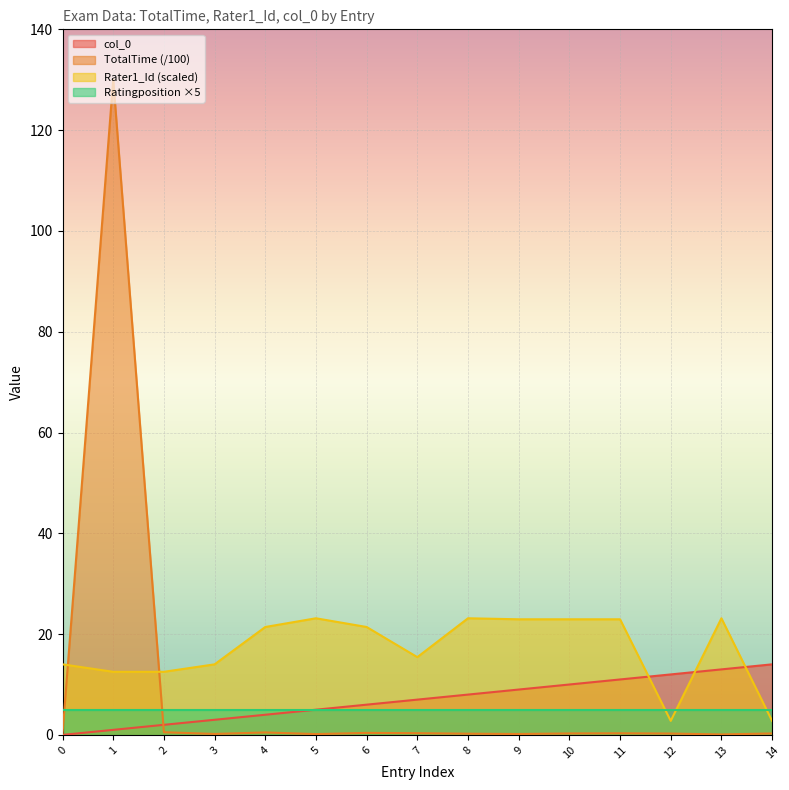

What is the value of the TotalTime point at the 12th from the left?

0.3